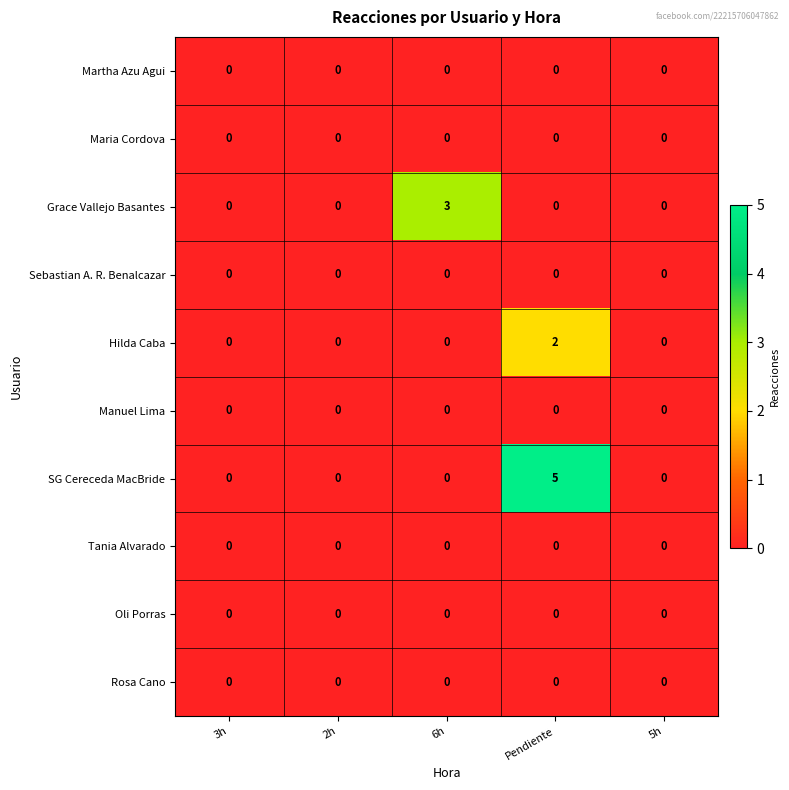

Is it true that Rosa Cano equals 0 at 5h?

True